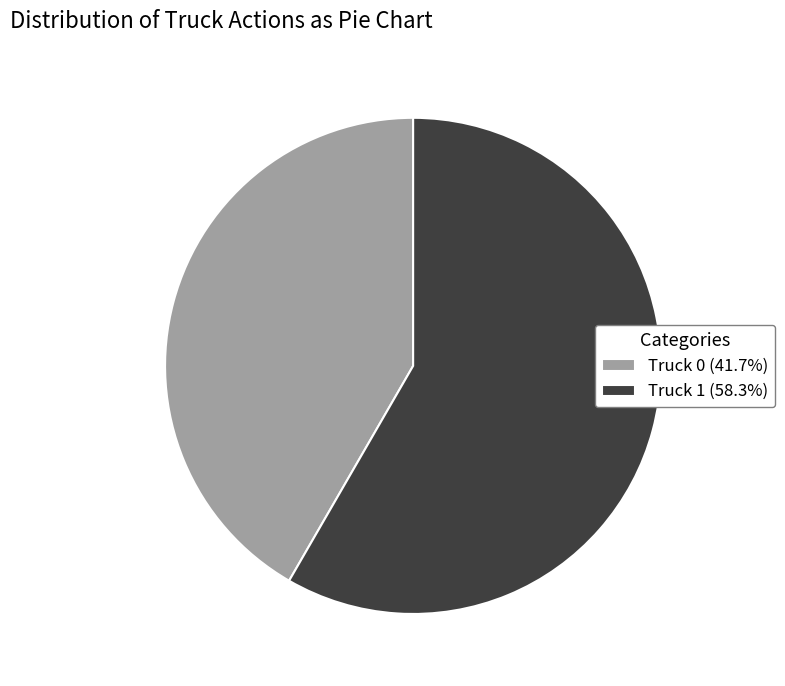

Do Truck 1 (58.3%) and Truck 0 (41.7%) together represent more than half of the pie?

Yes